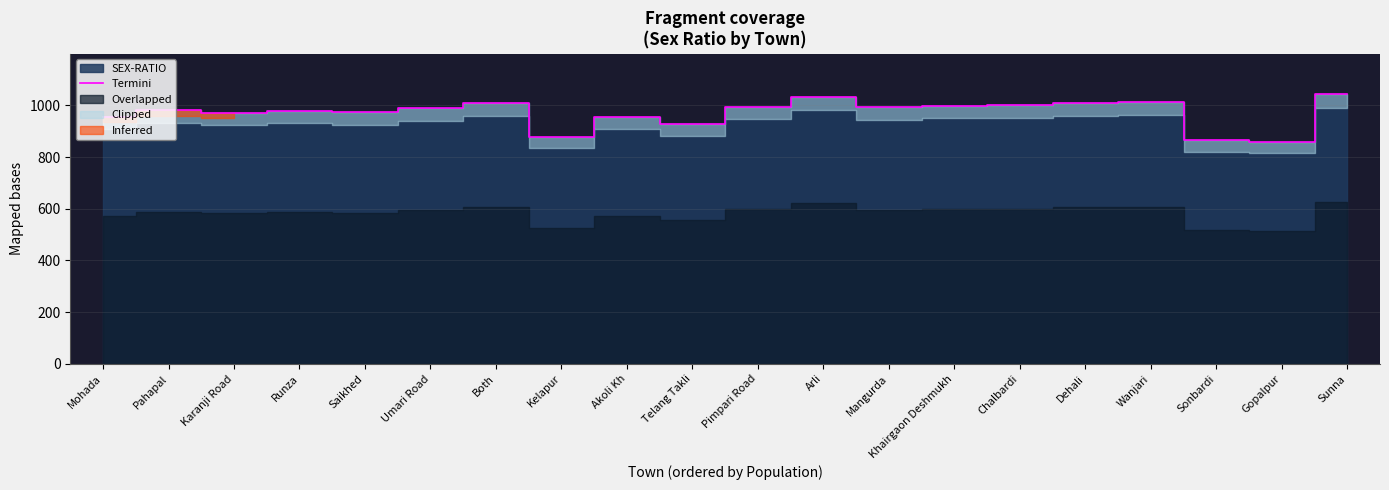

The value at Umari Road is 1770. True or false?

False